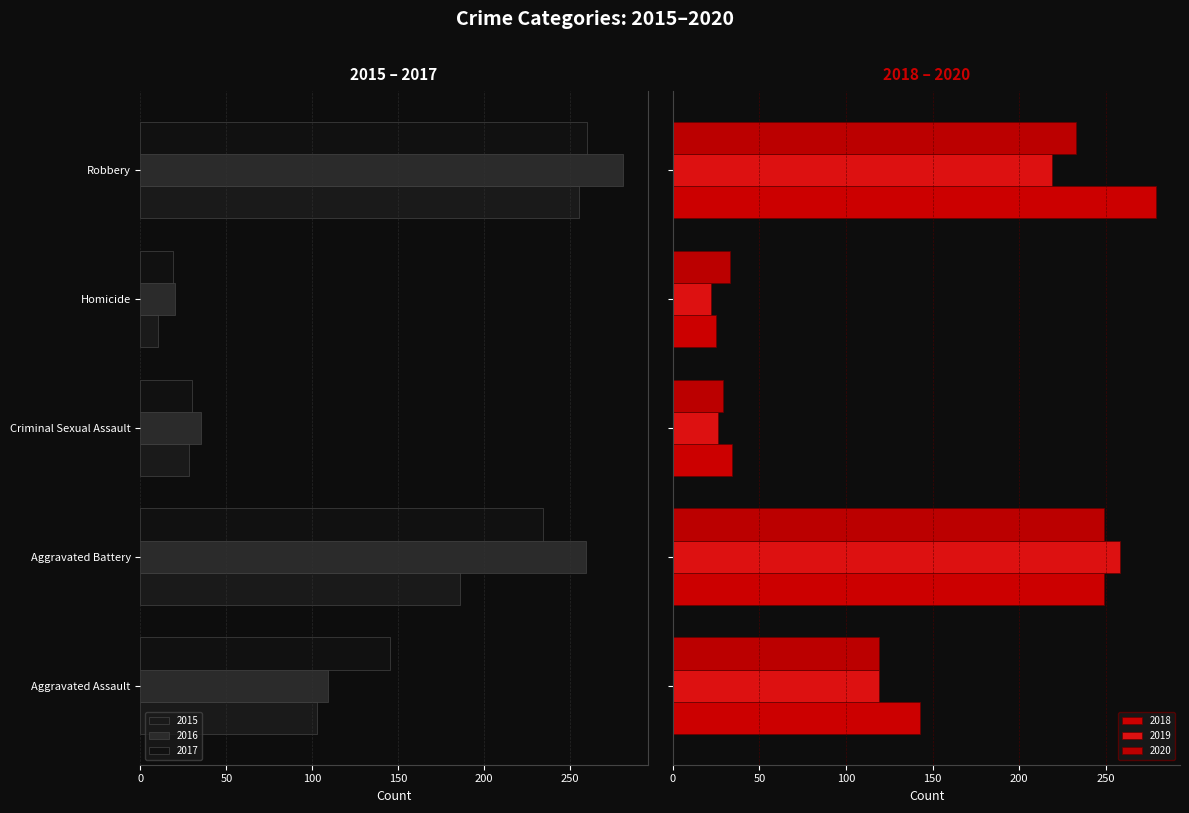

At which label is 2018 closest to 152?

Aggravated Assault